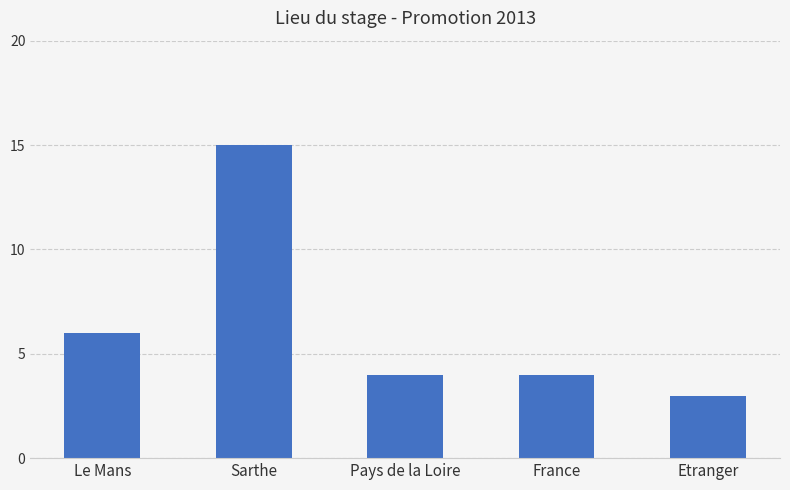

At which category does the chart reach its minimum across all series?

Etranger